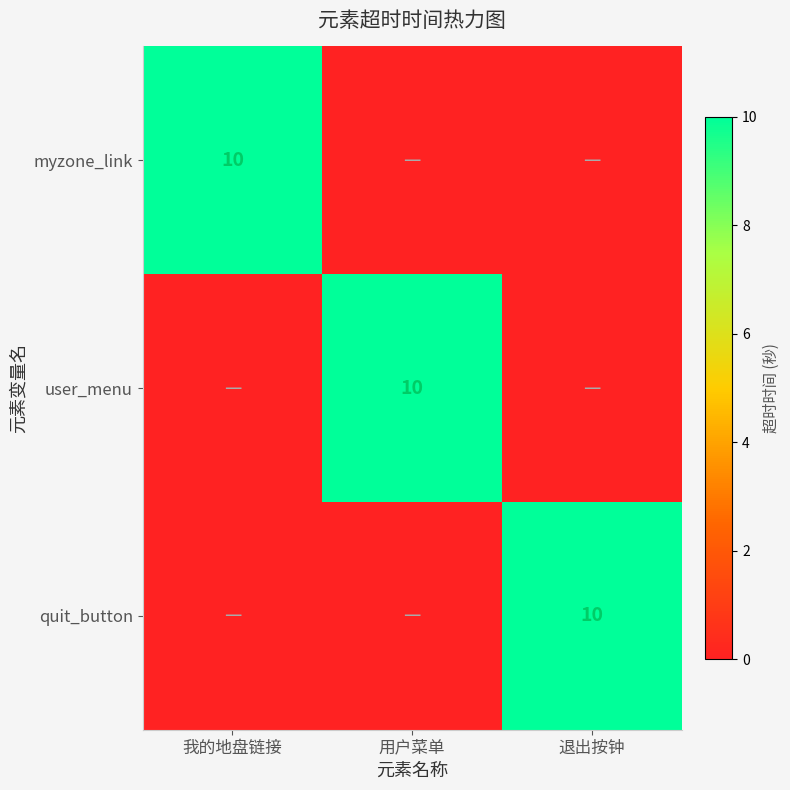

Is it true that user_menu equals 10 at 用户菜单?

True